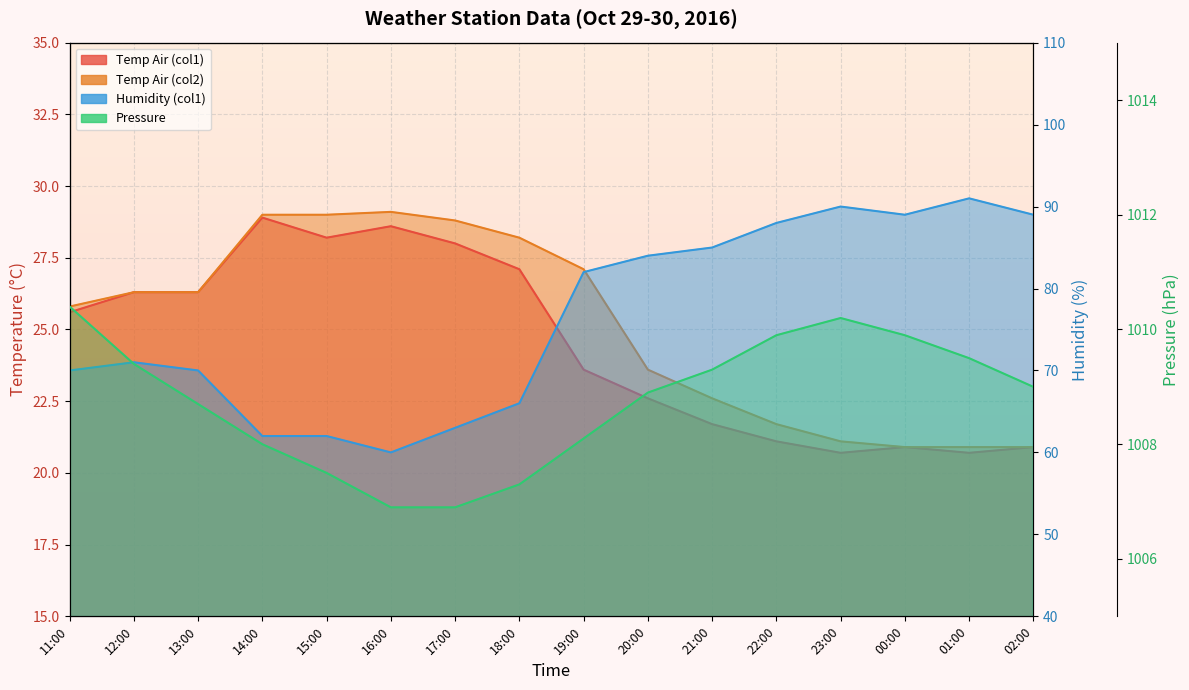

How many interior local peaks does the Temp Air (col1) series have?

3